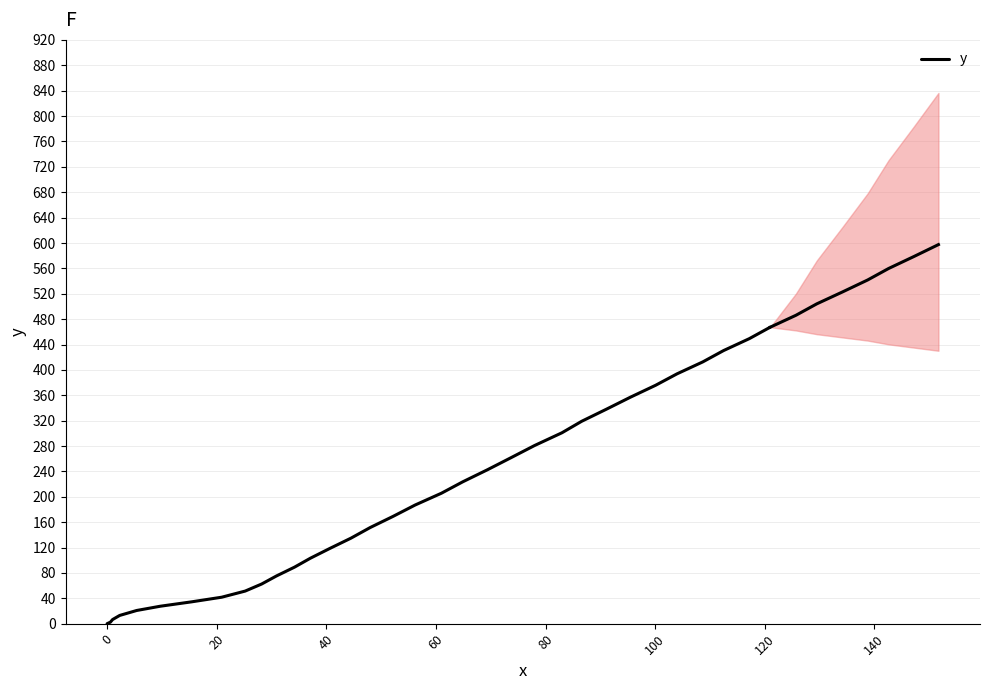

How many categories are shown in the chart?

33